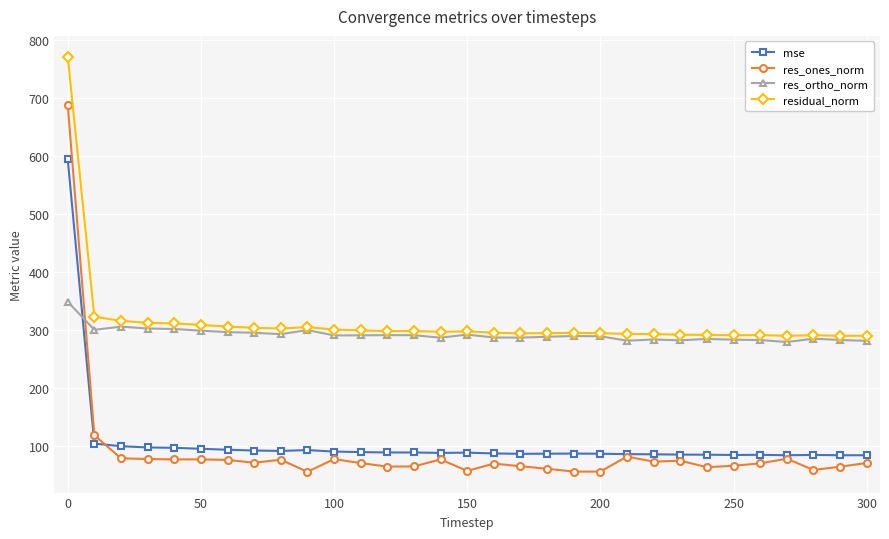

What is the value of the res_ortho_norm point at the 18th from the left?

286.9